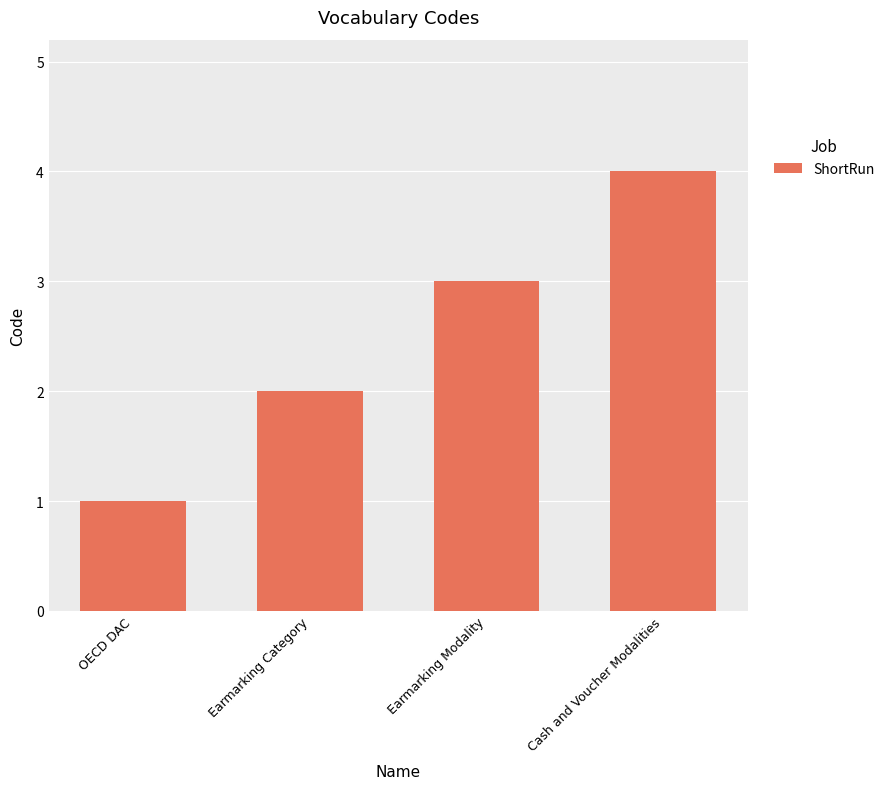

Which has a higher value, Earmarking Modality or Earmarking Category?

Earmarking Modality